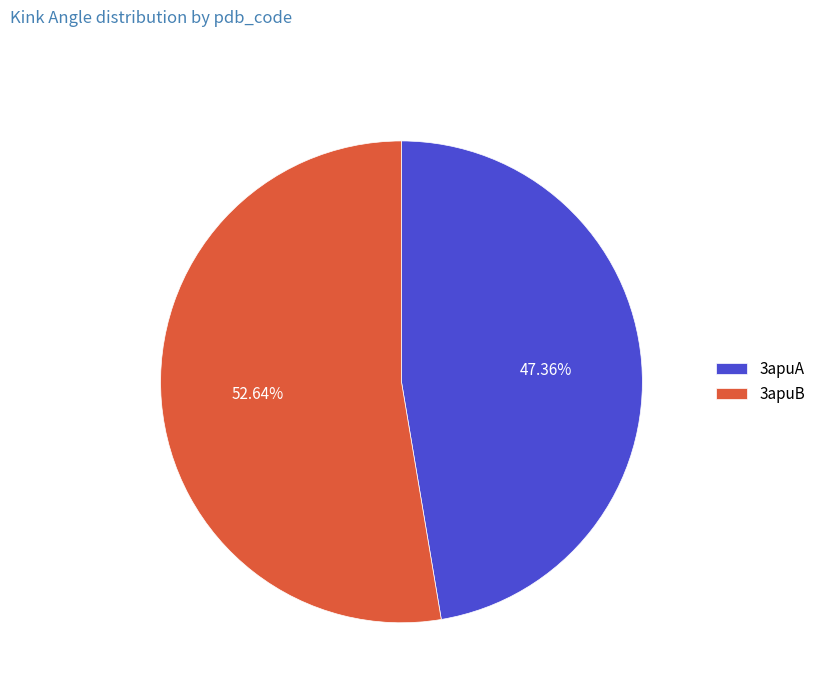

Rank the categories by value from highest to lowest.

3apuB, 3apuA